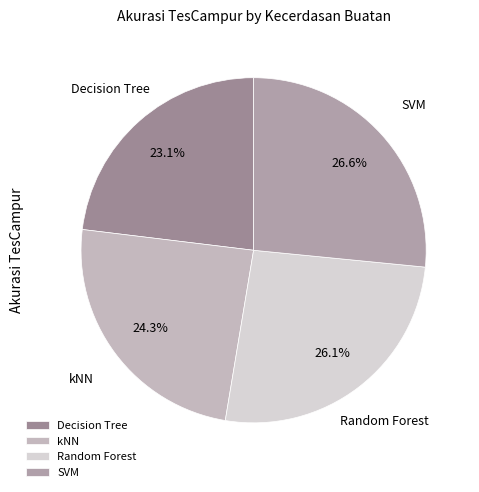

To the nearest percent, what portion does SVM represent?

27%